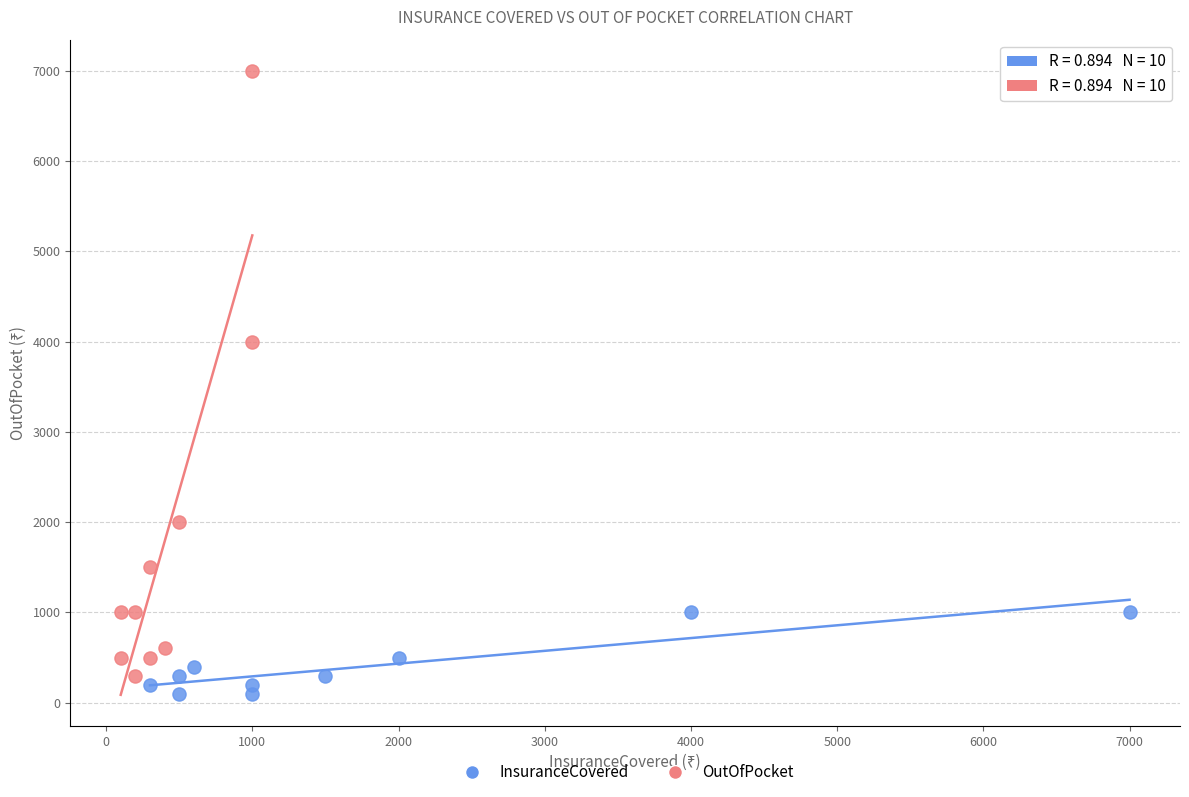

Which series reaches the maximum Y coordinate?

OutOfPocket